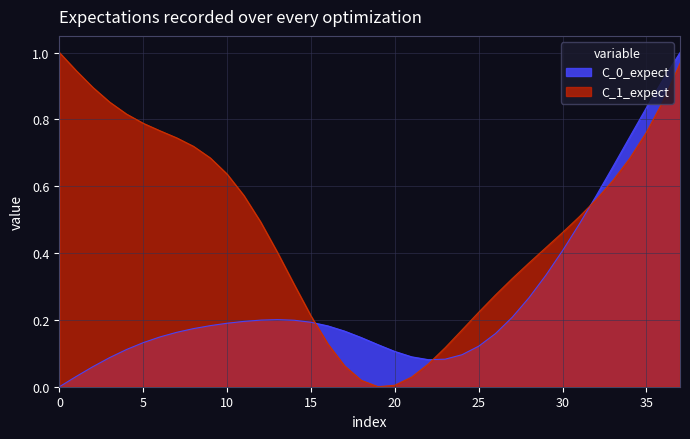

Which label corresponds to the largest value in the chart?

37